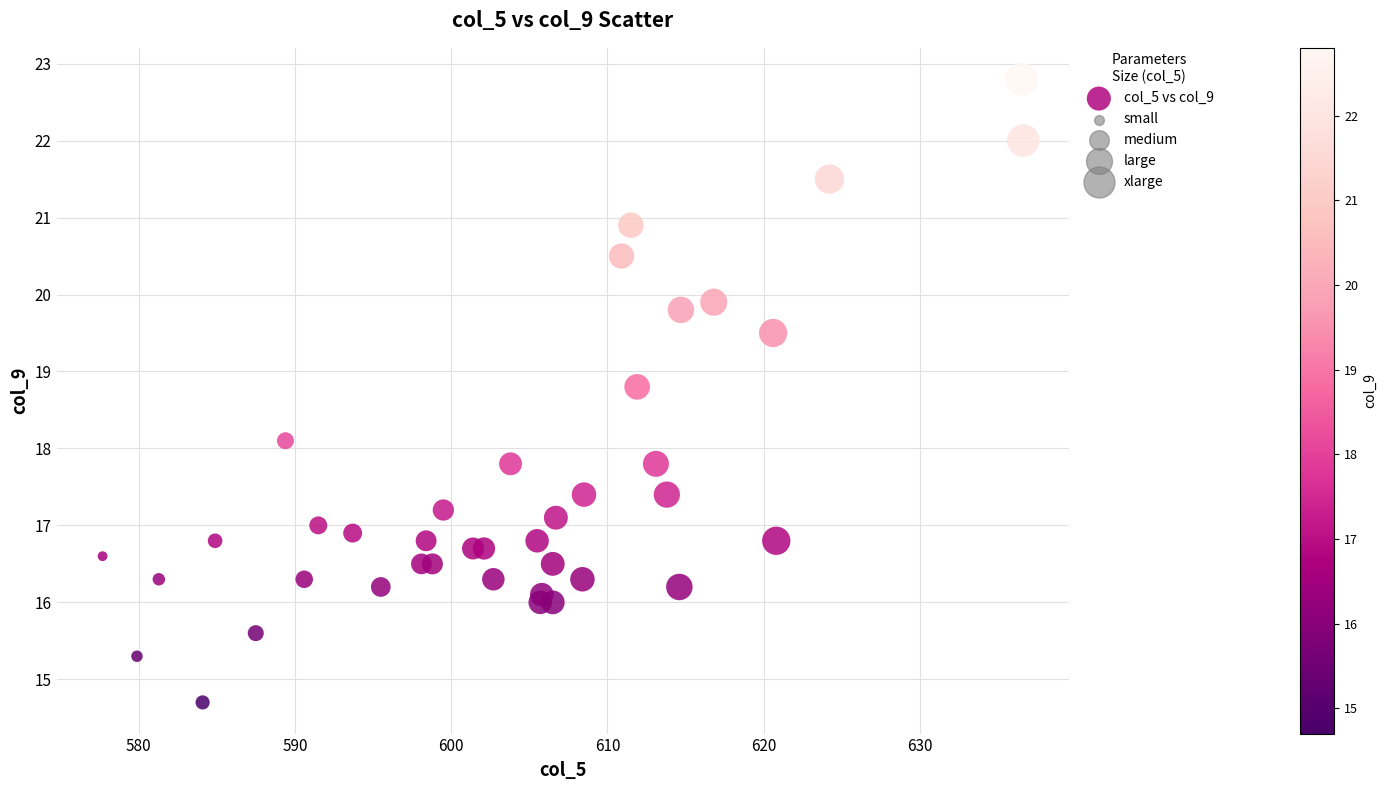

What is the range of X values (max minus min)?

58.9